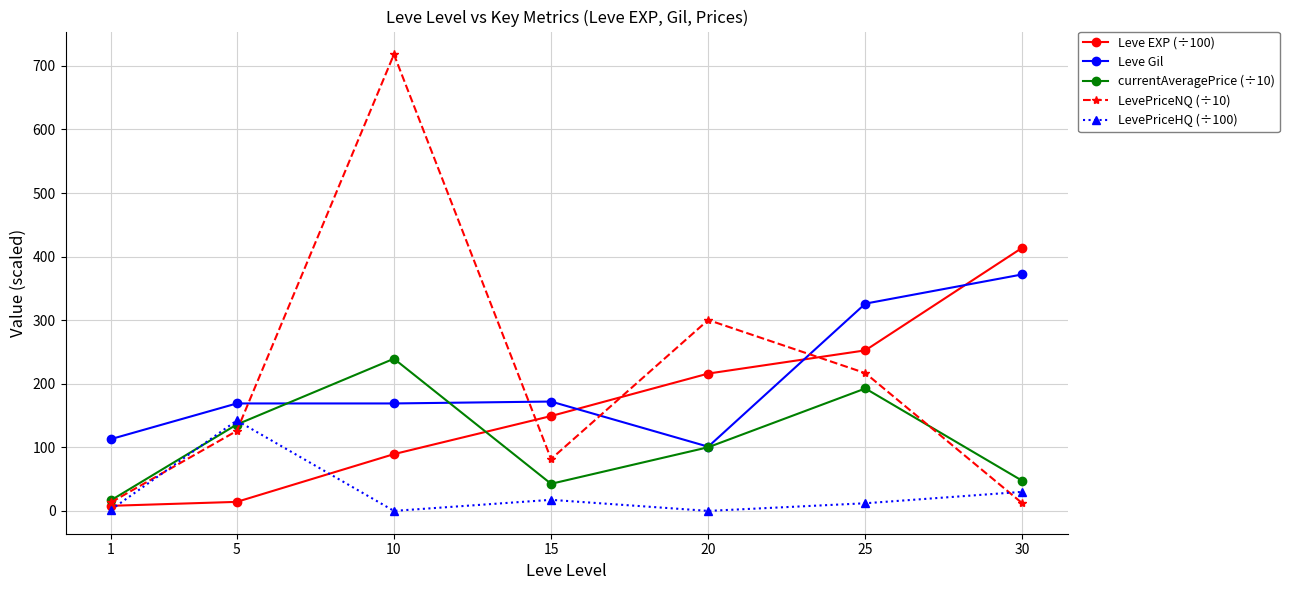

How many data points in LevePriceHQ (÷100) are less than 12?

3